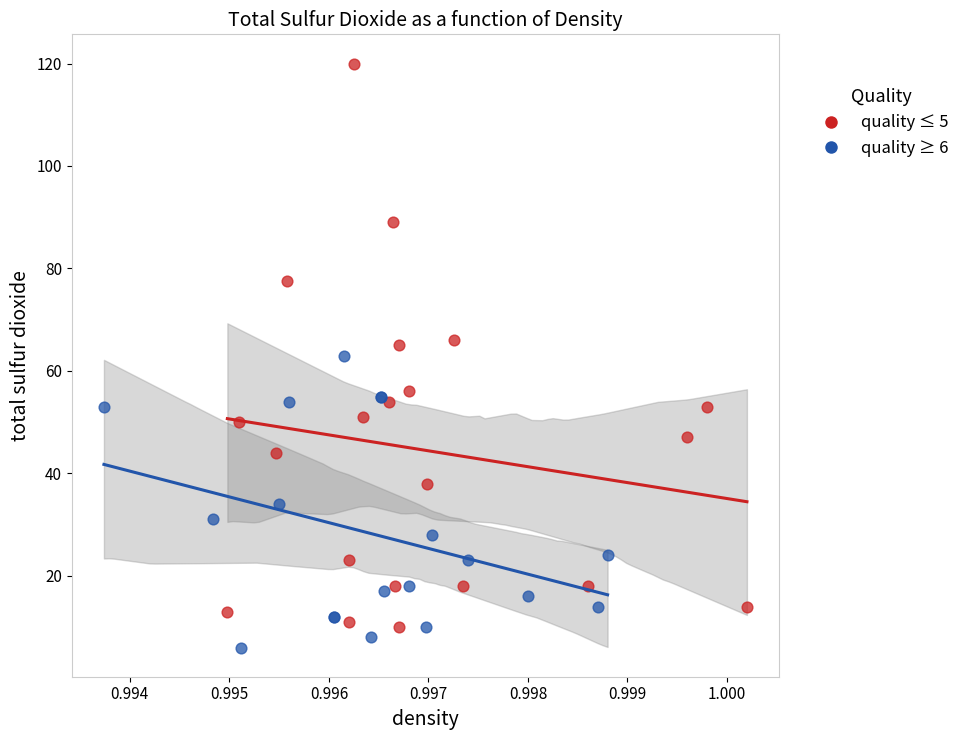

What are all the series names shown in the legend?

quality ≤ 5, quality ≥ 6